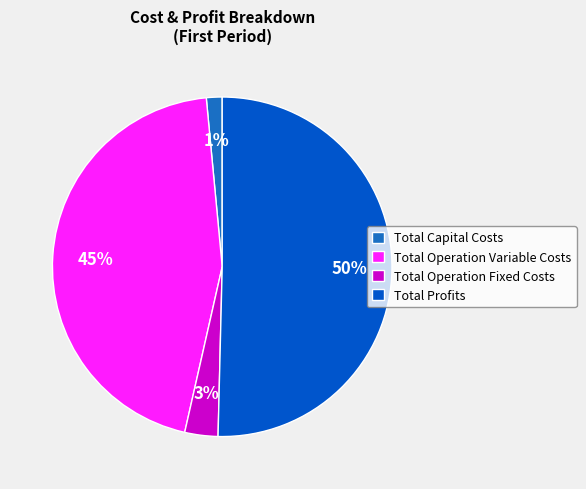

Rank the categories by value from highest to lowest.

Total Profits, Total Operation Variable Costs, Total Operation Fixed Costs, Total Capital Costs